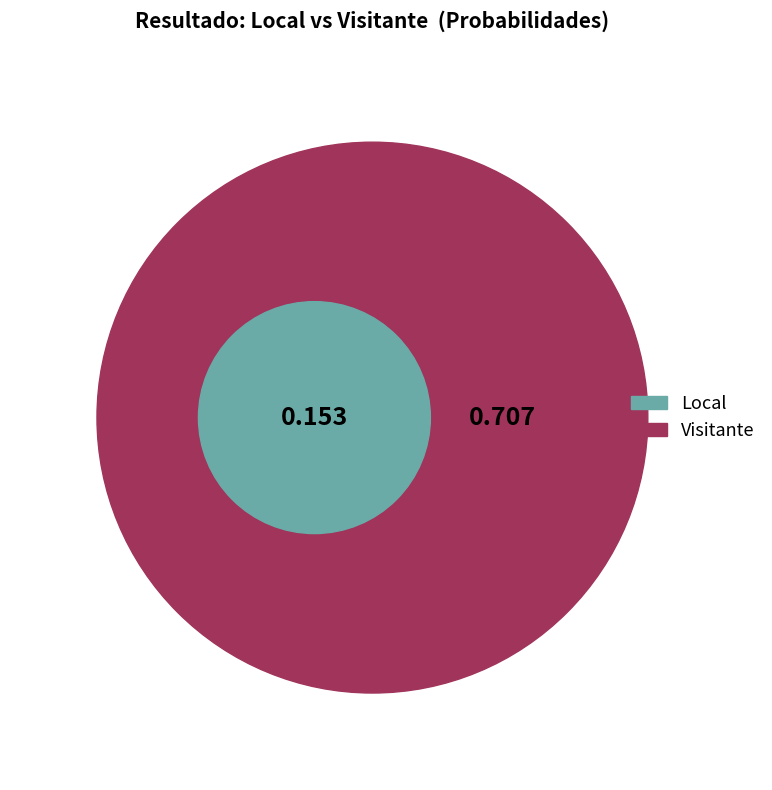

How many segments does this pie chart have?

2